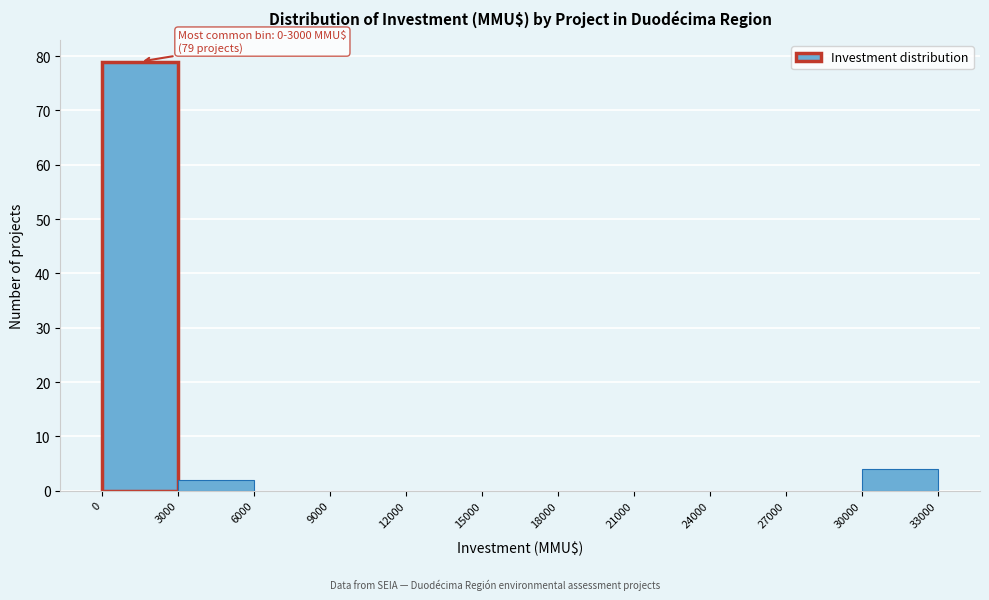

Over which range of the x-axis is the bar tallest?

0 to 3000